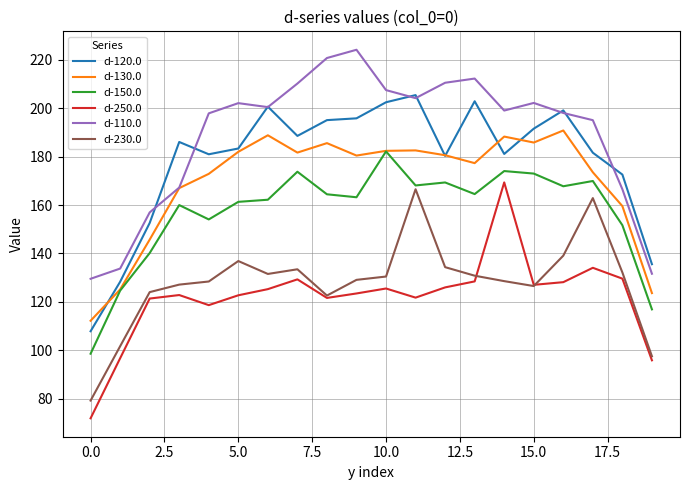

What are all the series names shown in the legend?

d-120.0, d-130.0, d-150.0, d-250.0, d-110.0, d-230.0